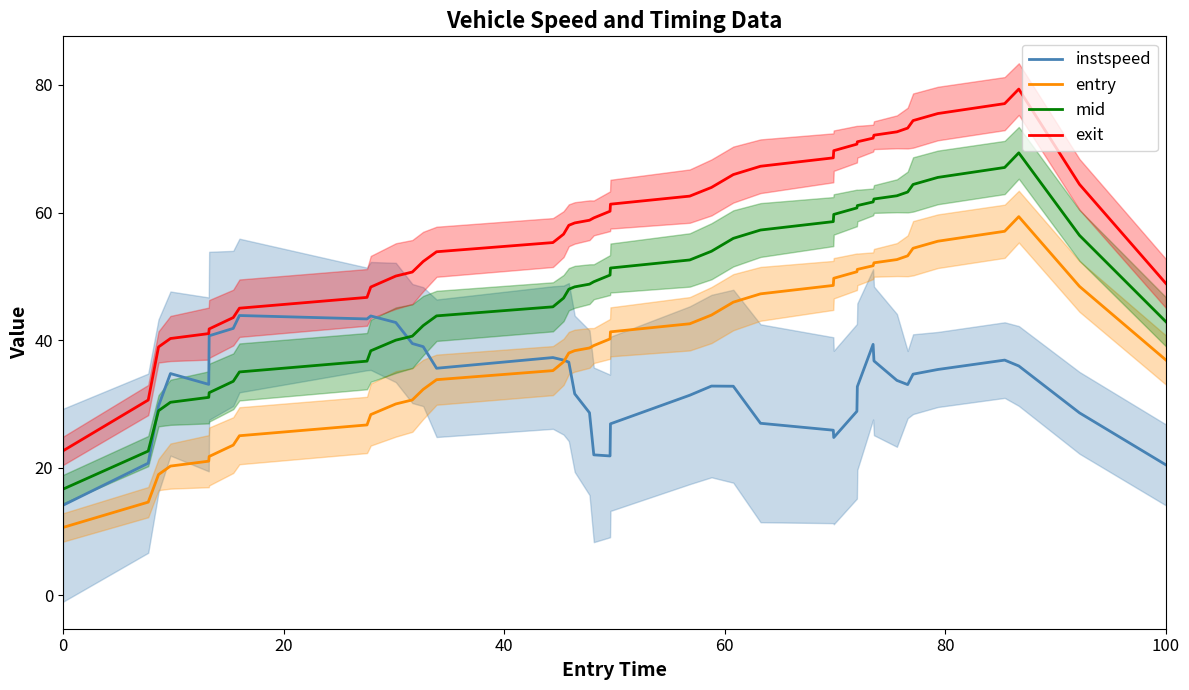

What is the difference between the second highest and minimum values in the exit series?

54.4